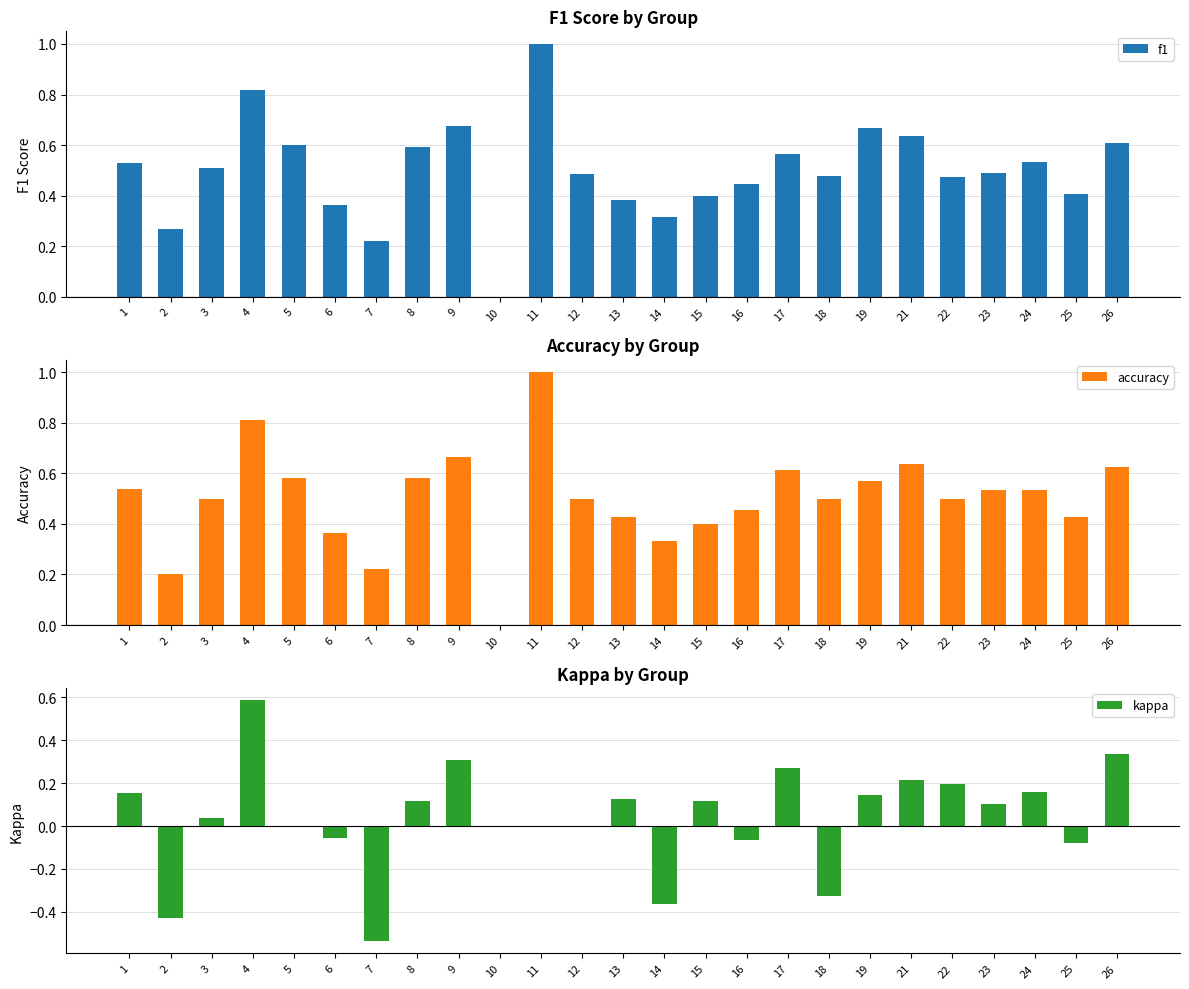

Reading left to right, what are all the values shown in this chart?

f1: 1=0.5	2=0.3	3=0.5	4=0.8	5=0.6	6=0.4	7=0.2	8=0.6	9=0.7	10=0.0	11=1.0	12=0.5	13=0.4	14=0.3	15=0.4	16=0.4	17=0.6	18=0.5	19=0.7	21=0.6	22=0.5	23=0.5	24=0.5	25=0.4	26=0.6
accuracy: 1=0.5	2=0.2	3=0.5	4=0.8	5=0.6	6=0.4	7=0.2	8=0.6	9=0.7	10=0.0	11=1.0	12=0.5	13=0.4	14=0.3	15=0.4	16=0.5	17=0.6	18=0.5	19=0.6	21=0.6	22=0.5	23=0.5	24=0.5	25=0.4	26=0.6
kappa: 1=0.2	2=-0.4	3=0.0	4=0.6	5=0.0	6=-0.1	7=-0.5	8=0.1	9=0.3	10=0.0	11=0.0	12=0.0	13=0.1	14=-0.4	15=0.1	16=-0.1	17=0.3	18=-0.3	19=0.1	21=0.2	22=0.2	23=0.1	24=0.2	25=-0.1	26=0.3